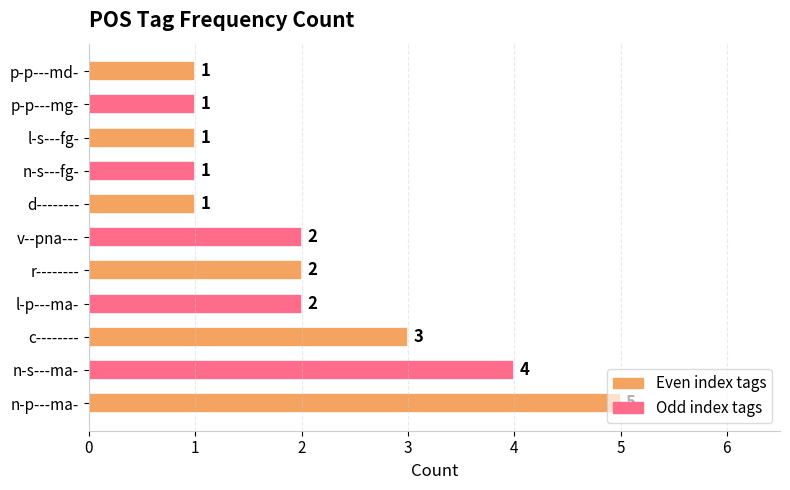

True or false: the data shows 3 at r--------.

False